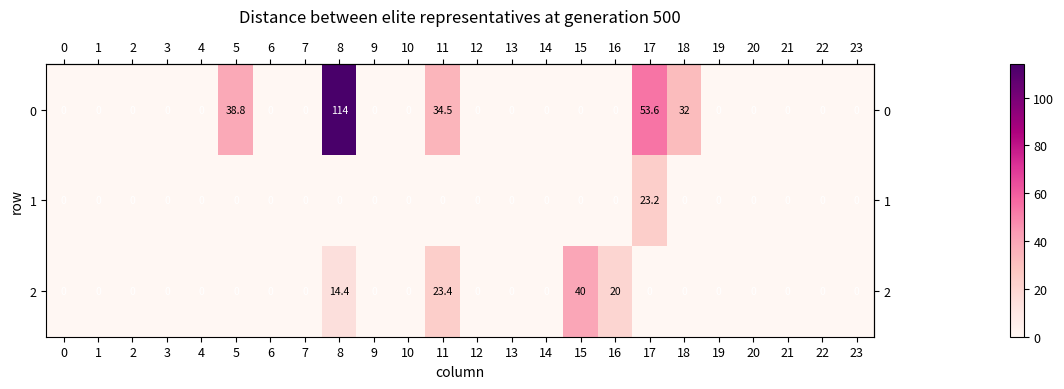

Rank the series by their average value, from lowest to highest.

1, 2, 0